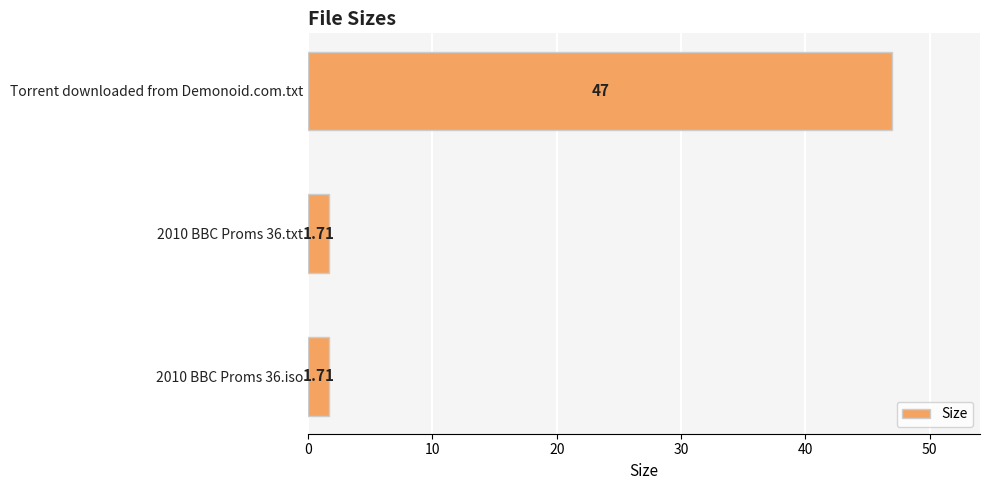

Which has a higher value, 2010 BBC Proms 36.iso or Torrent downloaded from Demonoid.com.txt?

Torrent downloaded from Demonoid.com.txt